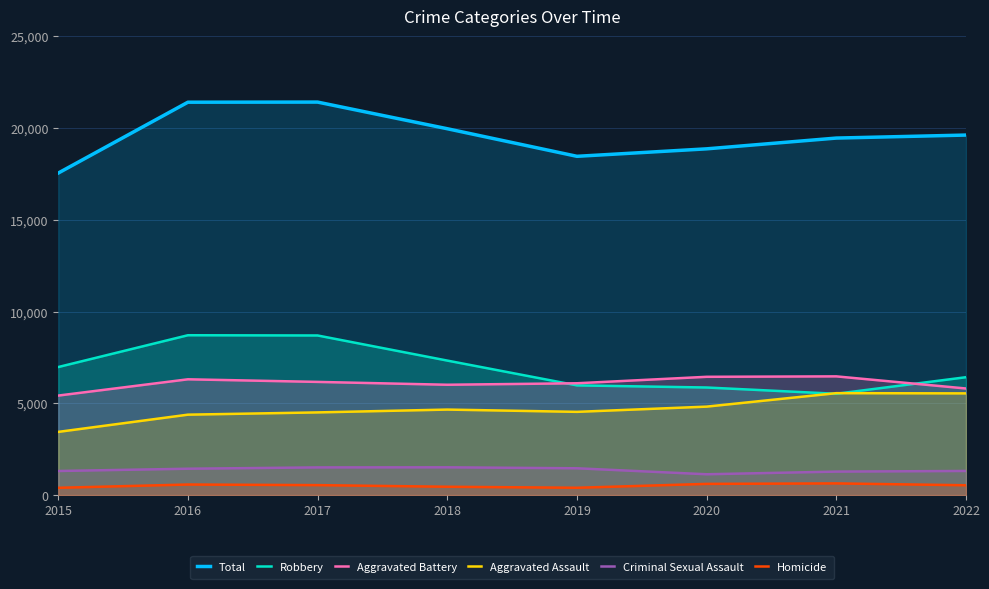

True or false: Total and Homicide cross at least once.

False